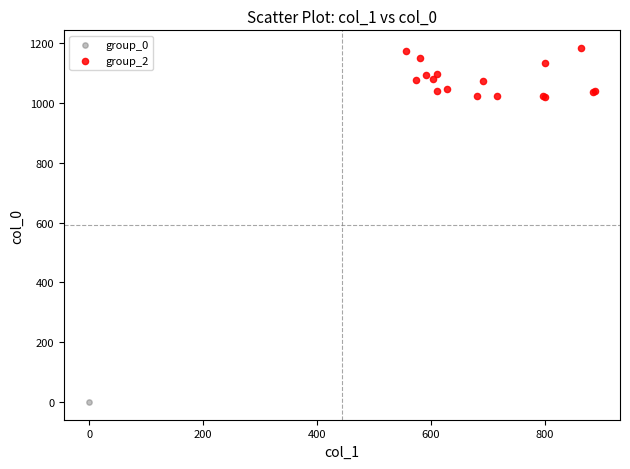

What are all the series names shown in the legend?

group_0, group_2